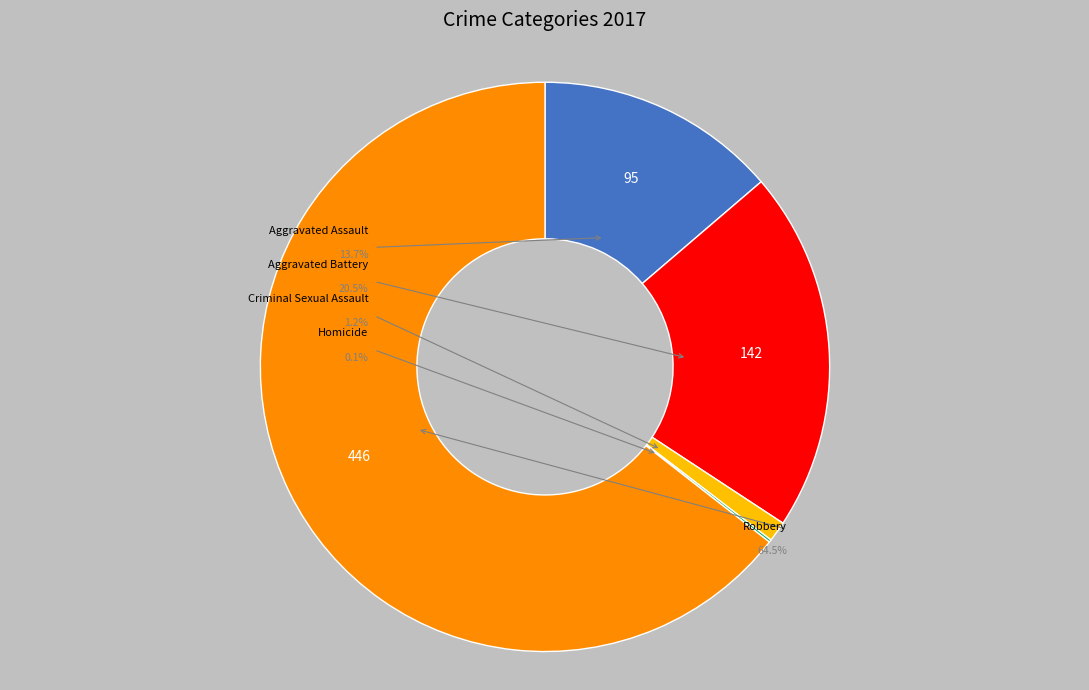

Is it true that Criminal Sexual Assault is 1% of the pie?

True